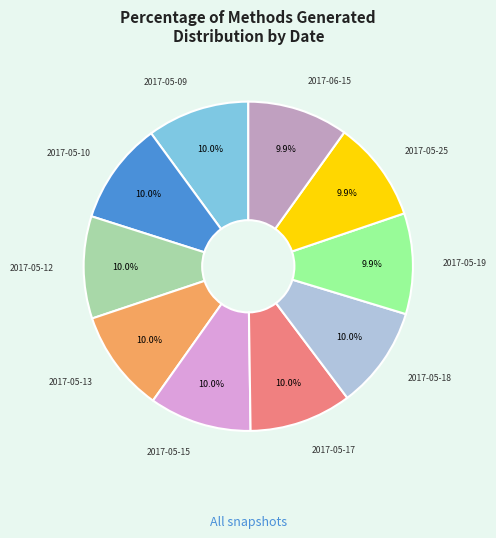

How many slices are in this pie chart?

10